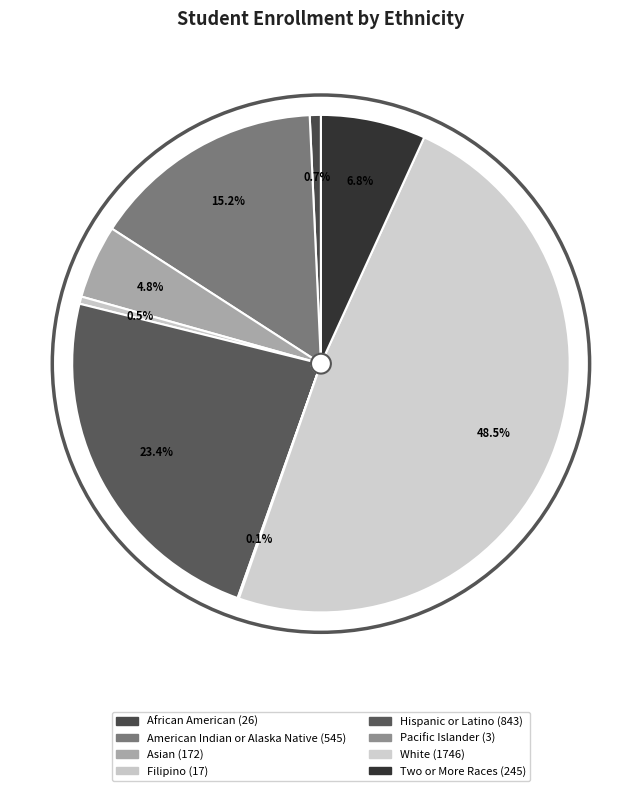

To the nearest percent, what is the difference between the largest and smallest slice percentages?

48%